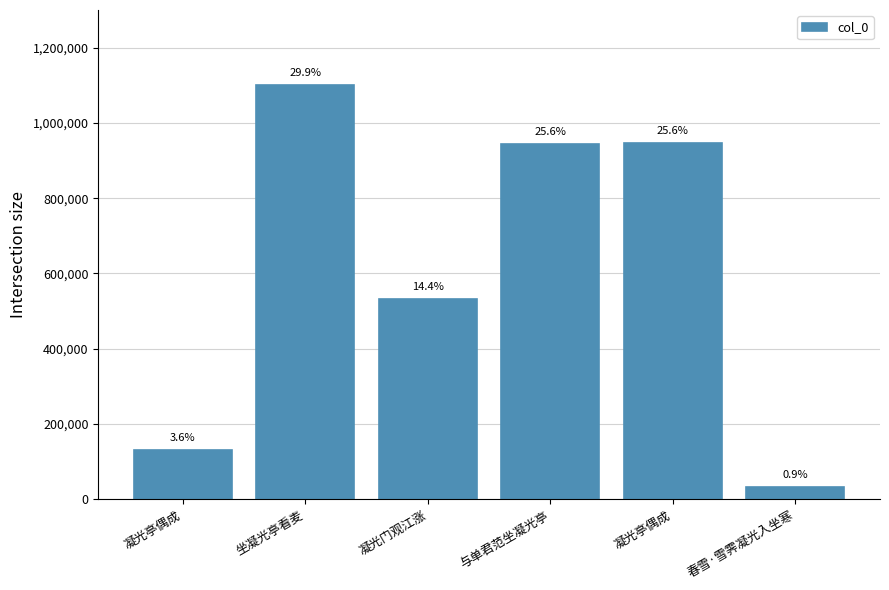

Reading left to right, list all the values displayed in this chart.

凝光亭偶成=131227	坐凝光亭看麦=1101734	凝光门观江涨=531689	与单君范坐凝光亭=944913	凝光亭偶成=945491	春雪·雪霁凝光入坐寒=31891